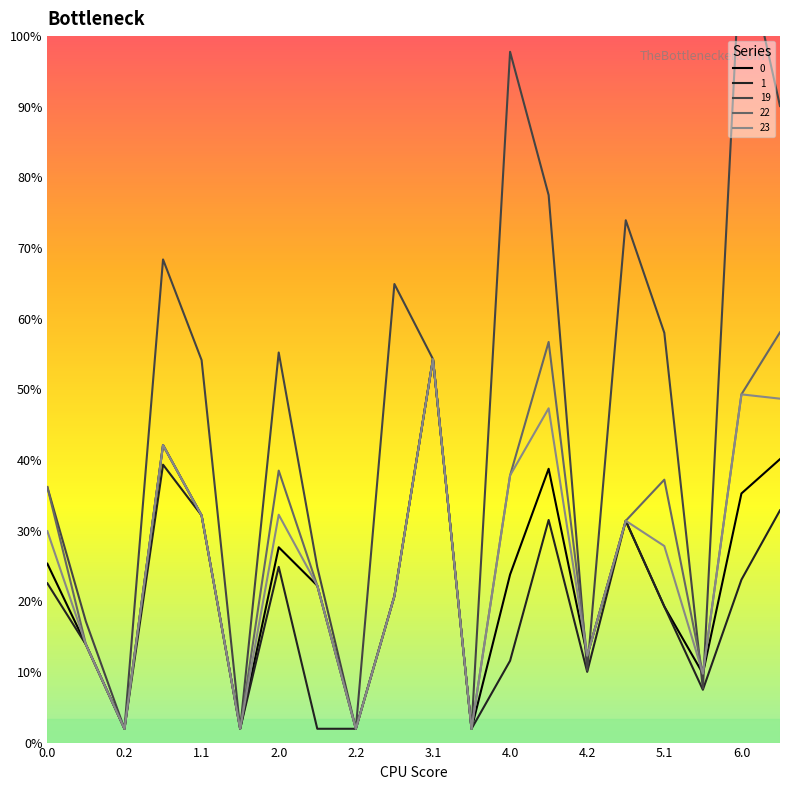

At which category is the sum across all series the highest?

6.0